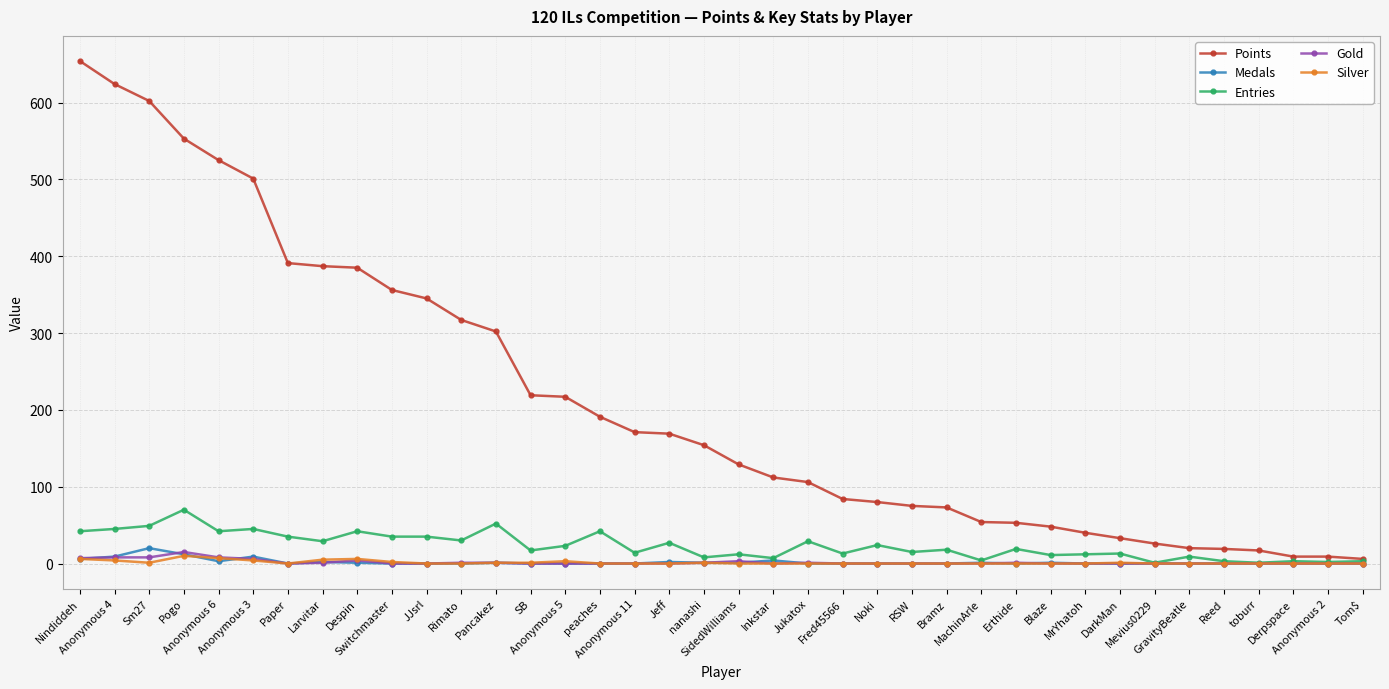

Does the chart display data point markers on the line(s)?

Yes